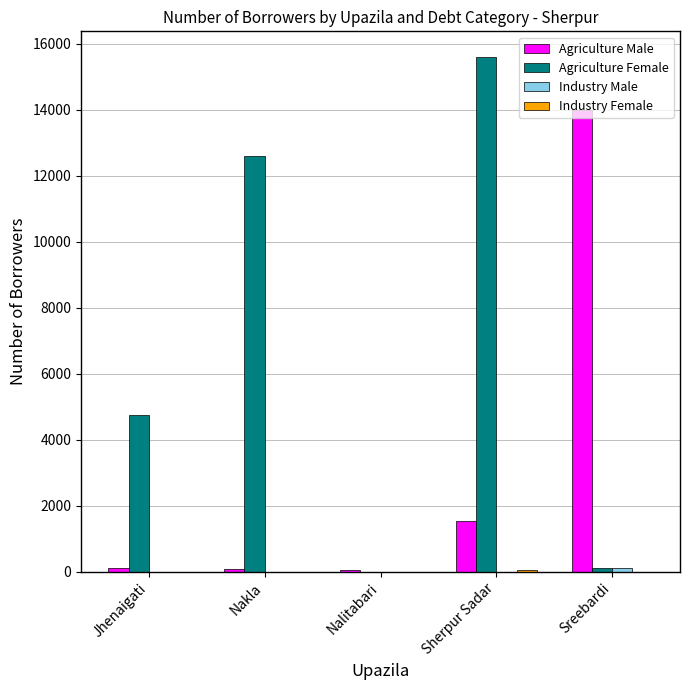

Which label corresponds to the largest value in the chart?

Sherpur Sadar